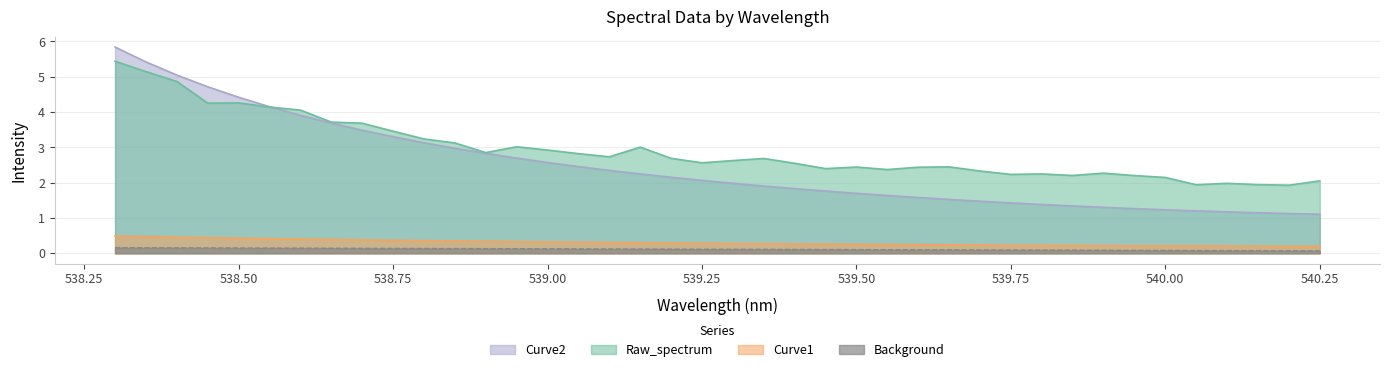

What is the difference between the maximum and second lowest values in the Curve2 series?

4.7